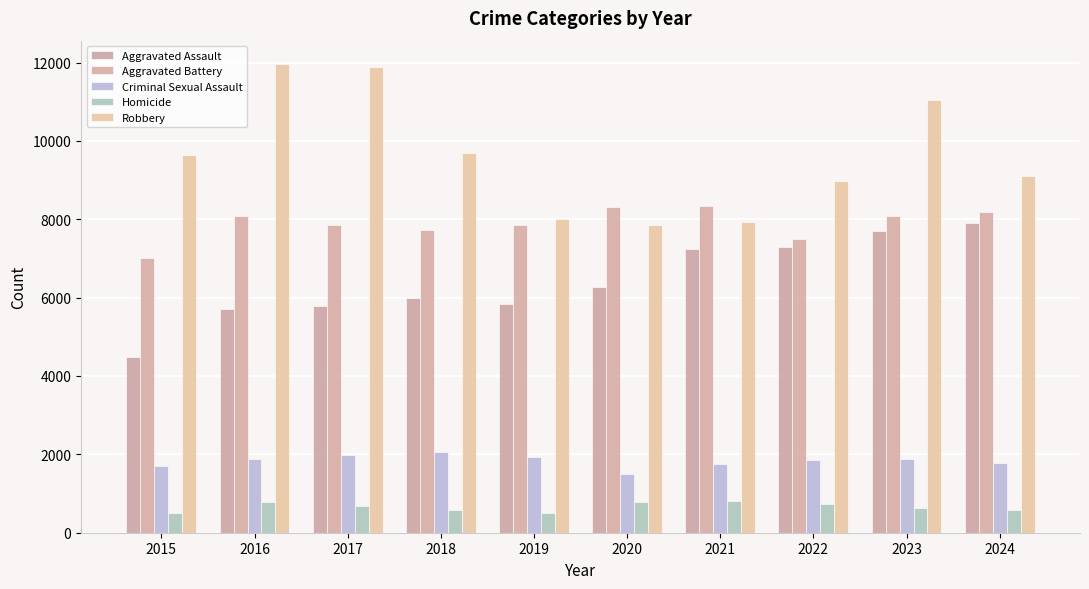

How many bars are there in total?

50